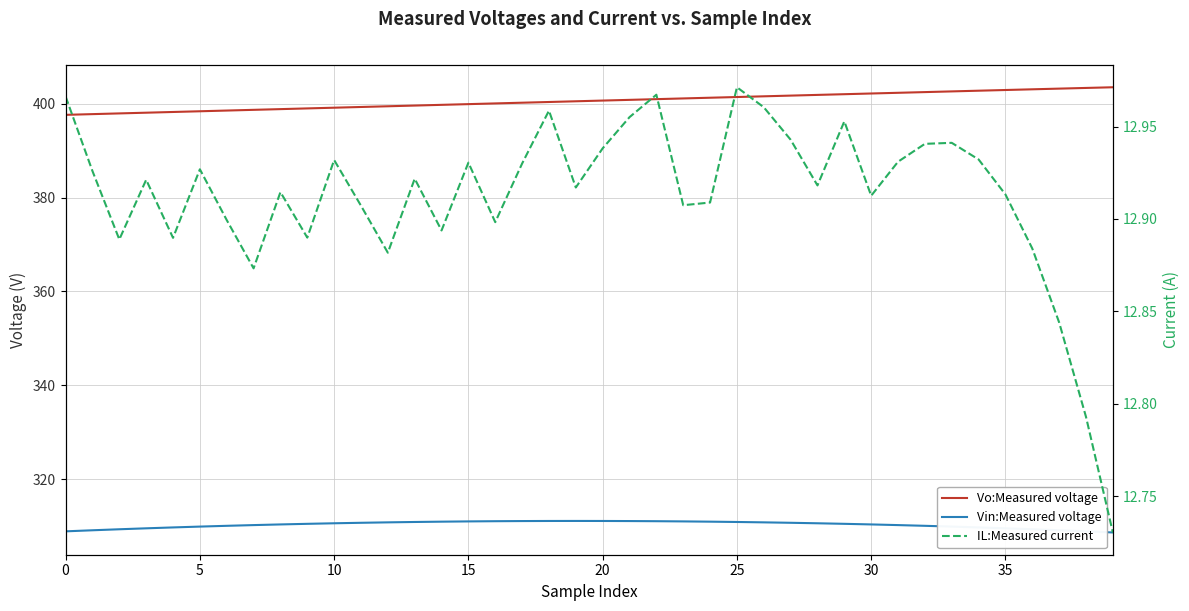

What is the label of the 13th point from the right?

27